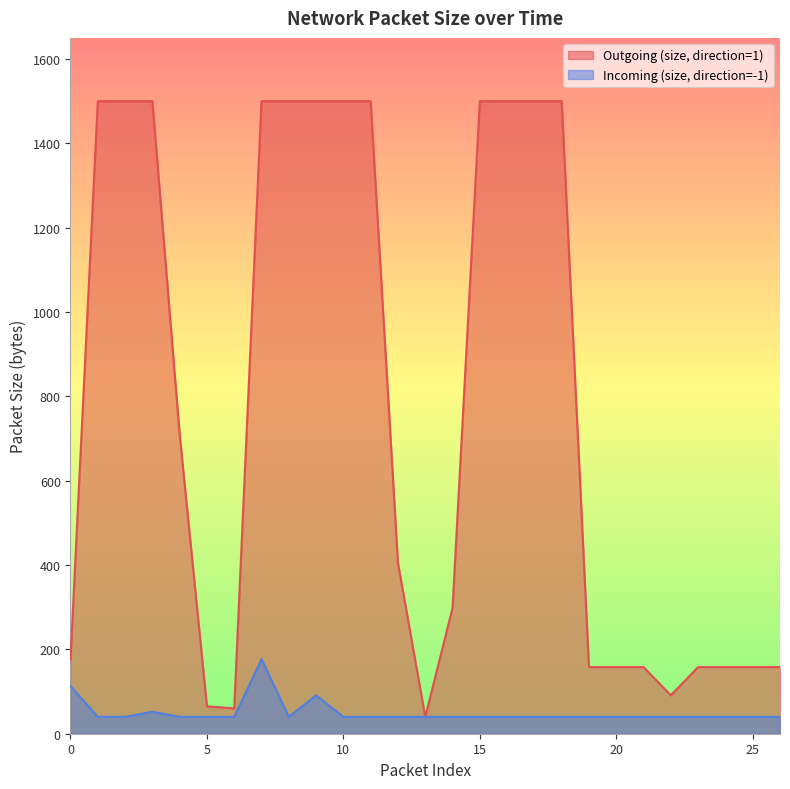

Reading left to right, list all the values displayed in this chart.

Outgoing (size, direction=1): 176	1500	1500	1500	710	65	60	1500	1500	1500	1500	1500	405	40	298	1500	1500	1500	1500	158	158	158	91	158	158	158	158
Incoming (size, direction=-1): 113	40	40	52	40	40	40	177	40	91	40	40	40	40	40	40	40	40	40	40	40	40	40	40	40	40	40